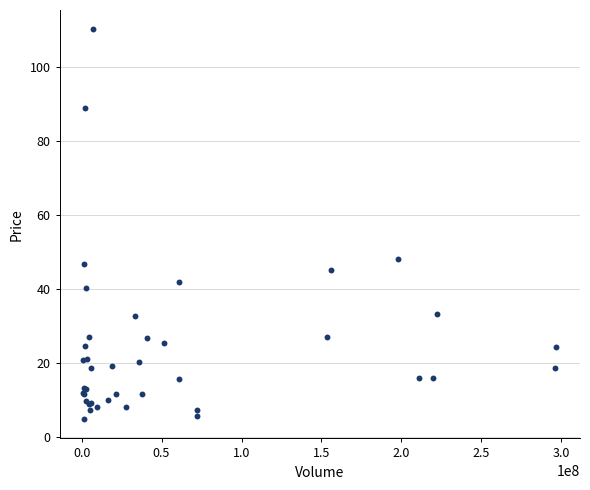

What Y value in the scatter plot is closest to 57?

48.0